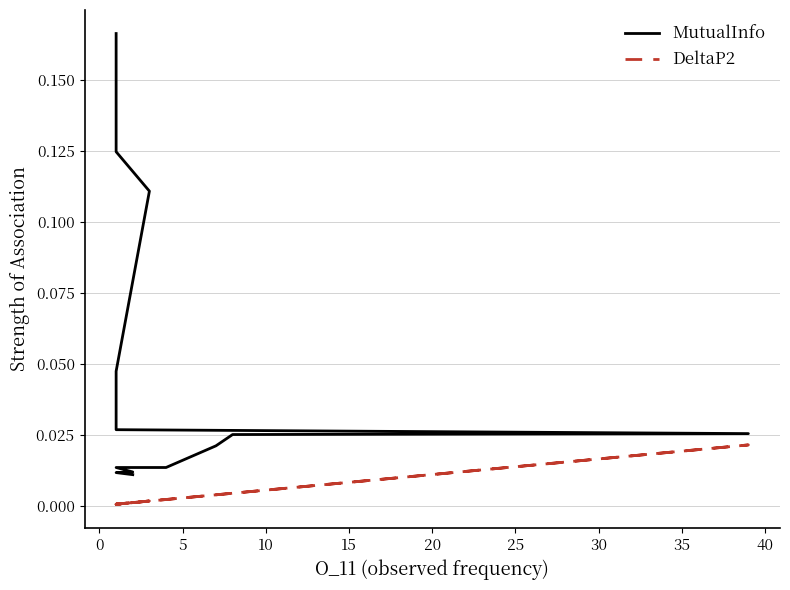

What are all the series names shown in the legend?

MutualInfo, DeltaP2